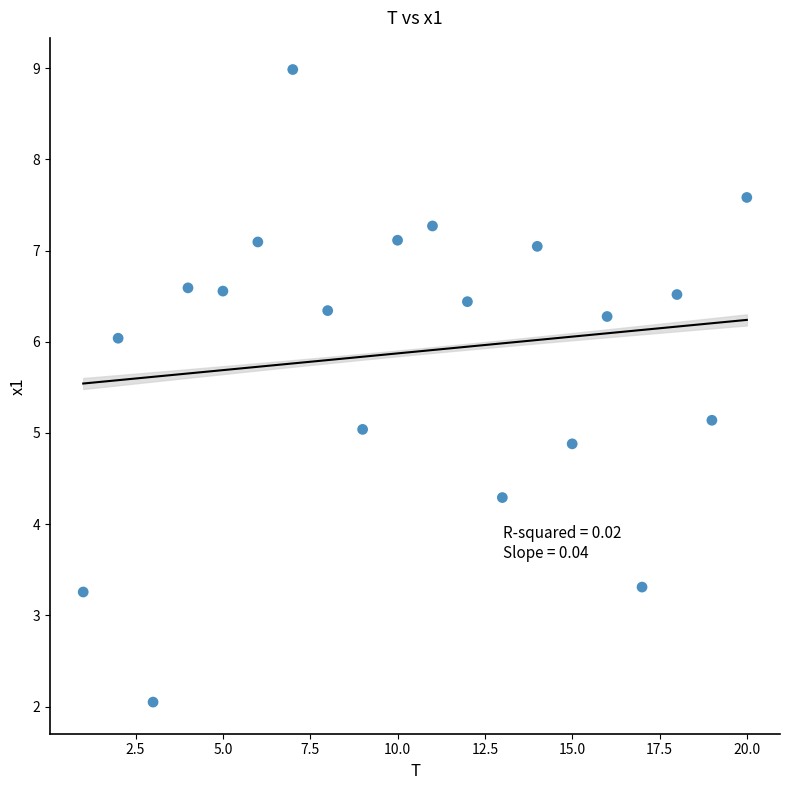

What is the range of Y values (max minus min)?

6.9